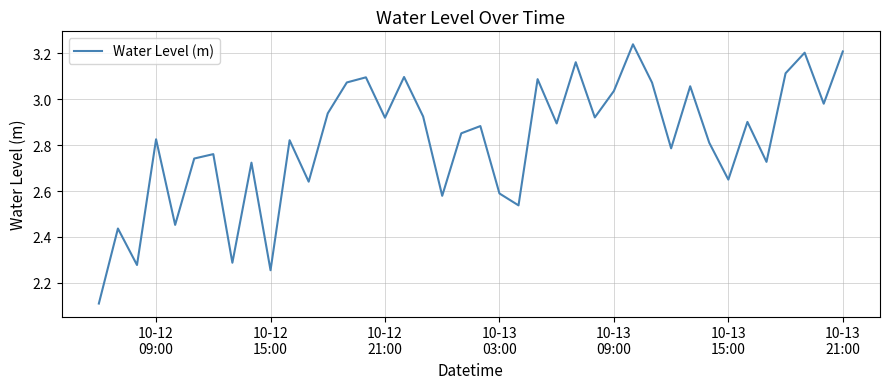

What is the sum of all values?

112.7